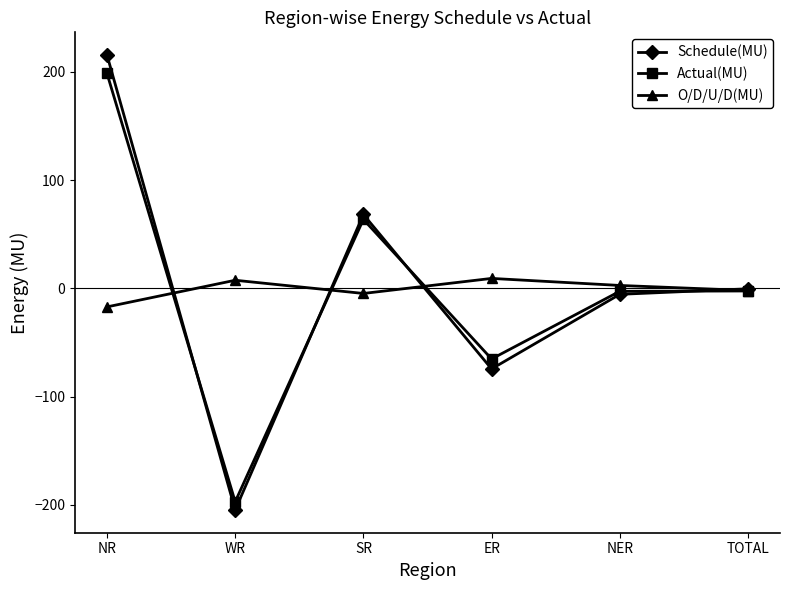

How many series are shown in this chart?

3